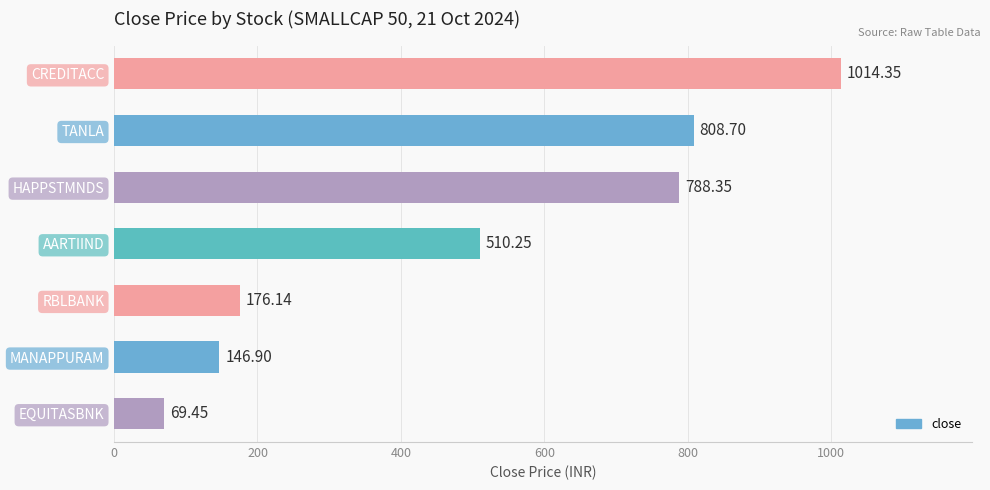

Approximately how many times larger is the value at TANLA compared to CREDITACC?

0.8